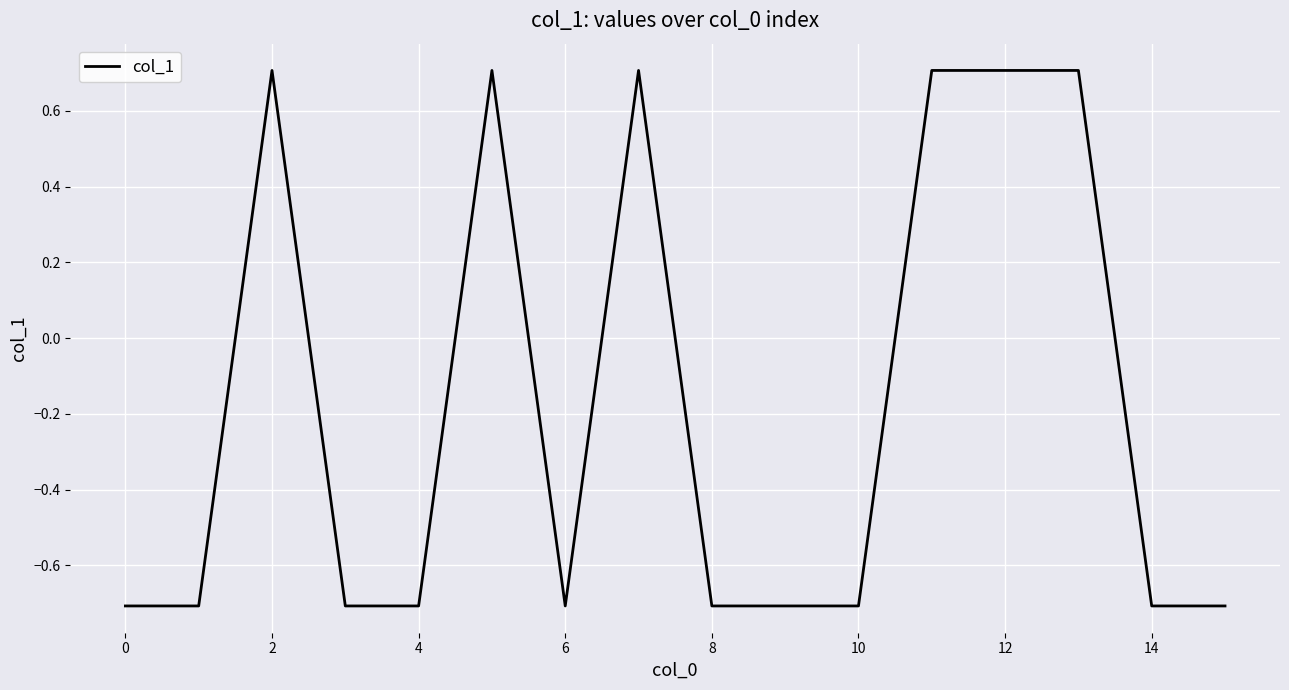

What is the greatest value displayed?

0.7